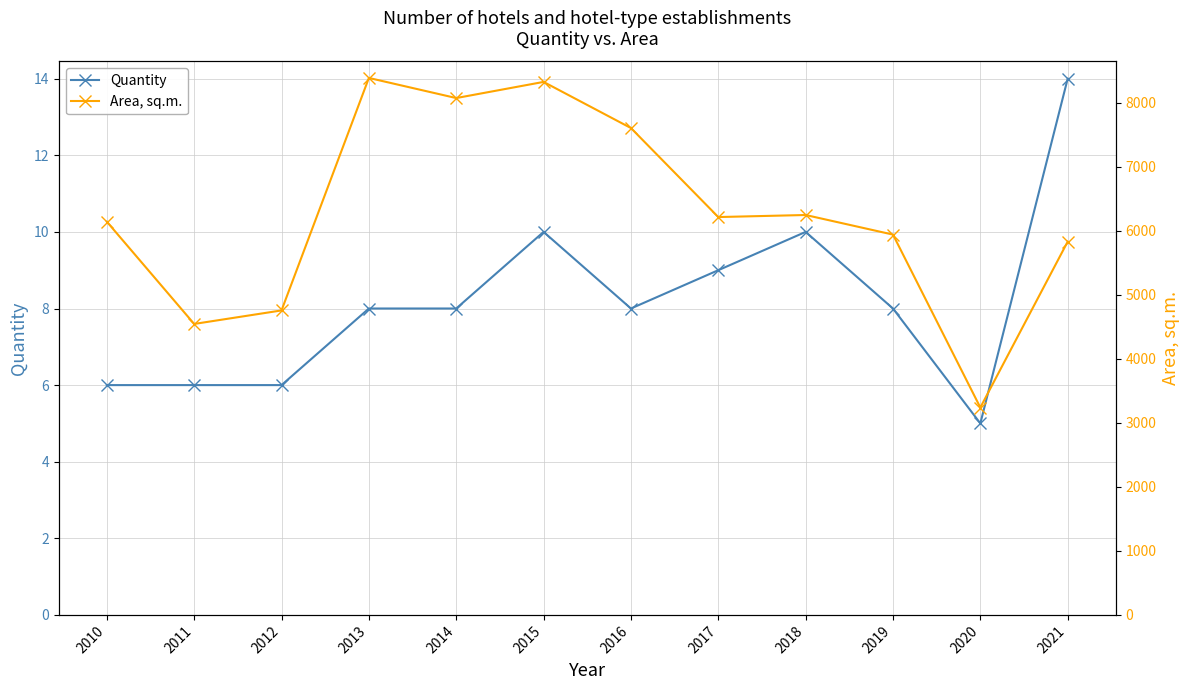

How many interior local valleys does the Area, sq.m. series have?

4